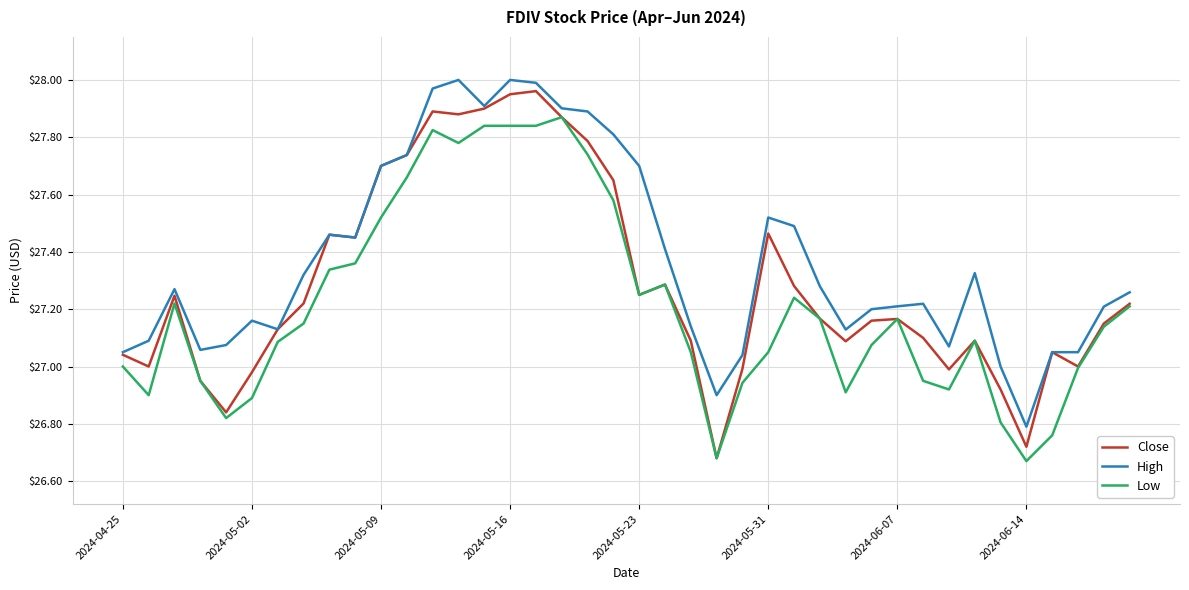

Which series has the largest range (max minus min)?

Close